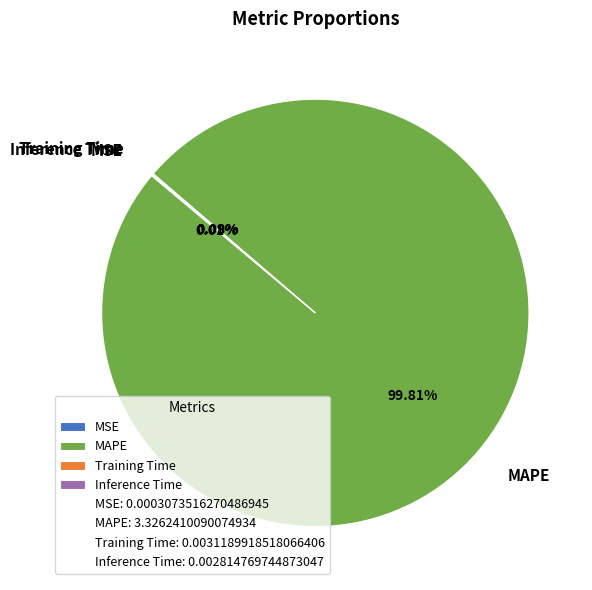

Which category accounts for the majority?

MAPE